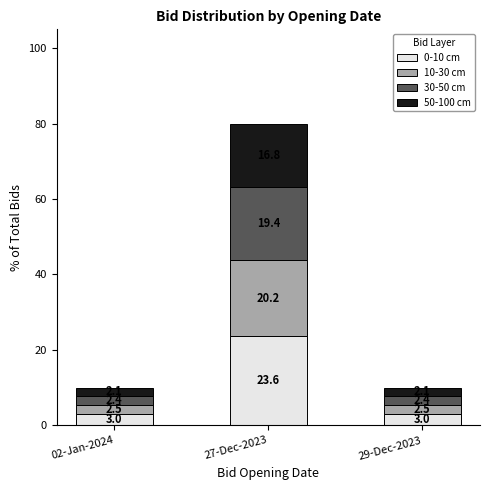

Reading left to right, transcribe the values for 0-10 cm.

02-Jan-2024=3.0	27-Dec-2023=23.6	29-Dec-2023=3.0